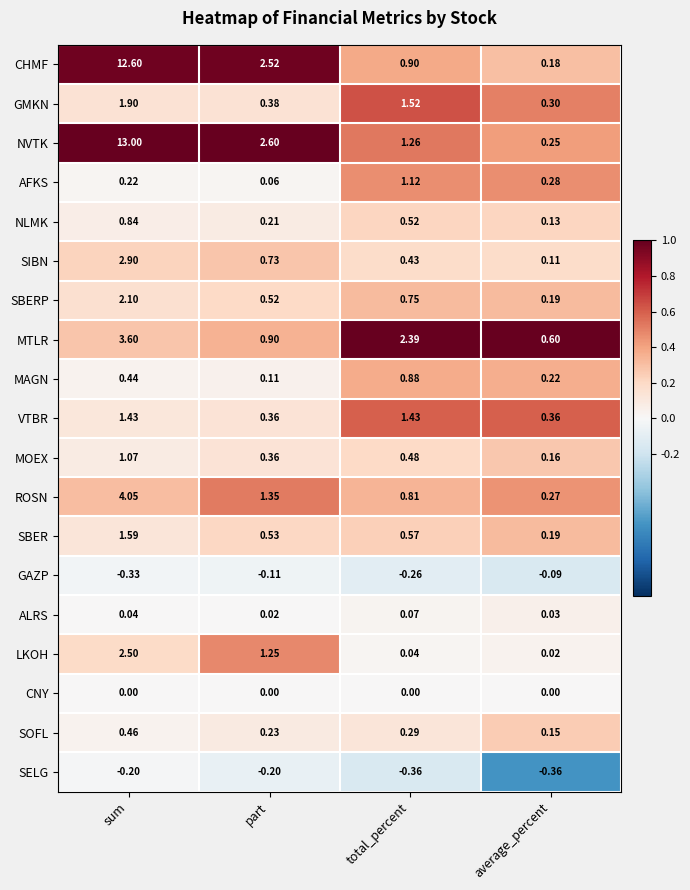

Between sum and part, which series saw the biggest shift?

NVTK